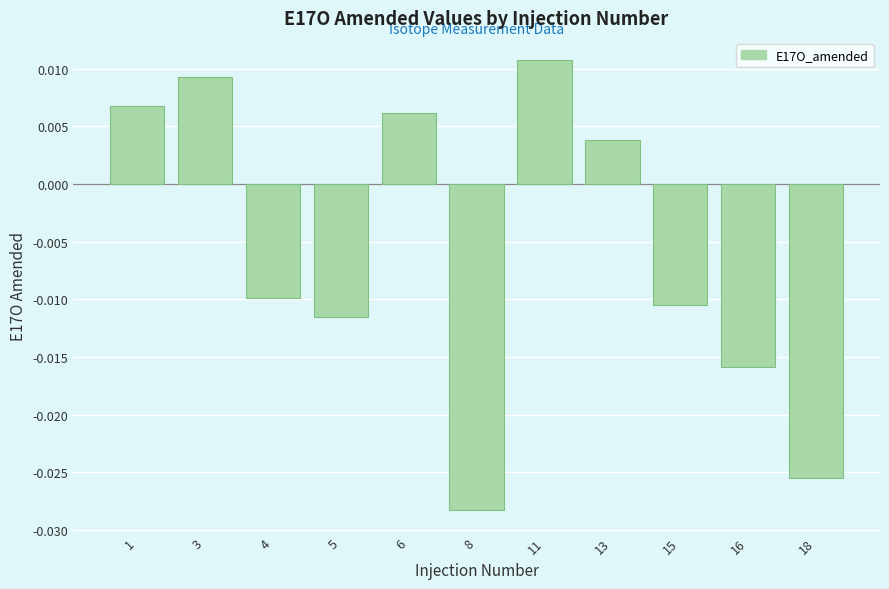

Which has a higher value, 15 or 16?

15